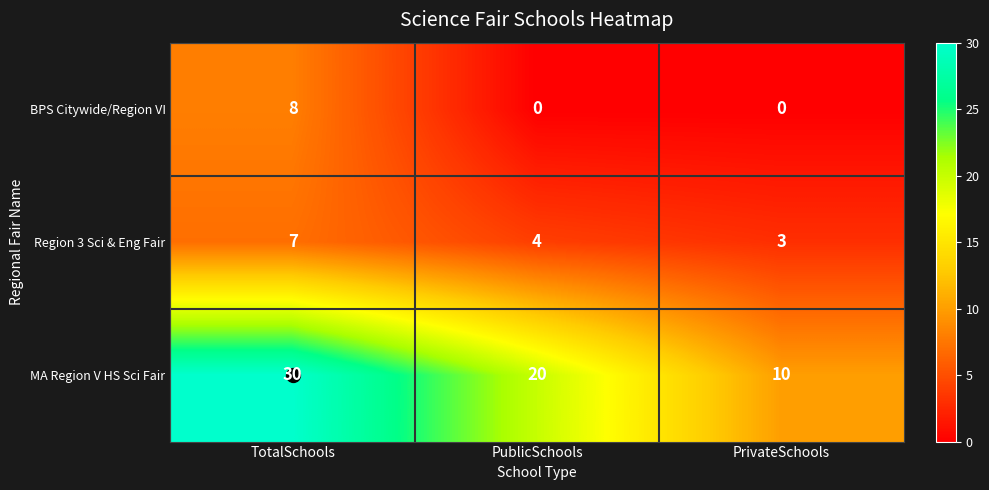

What is the difference between the highest and lowest values at TotalSchools?

23